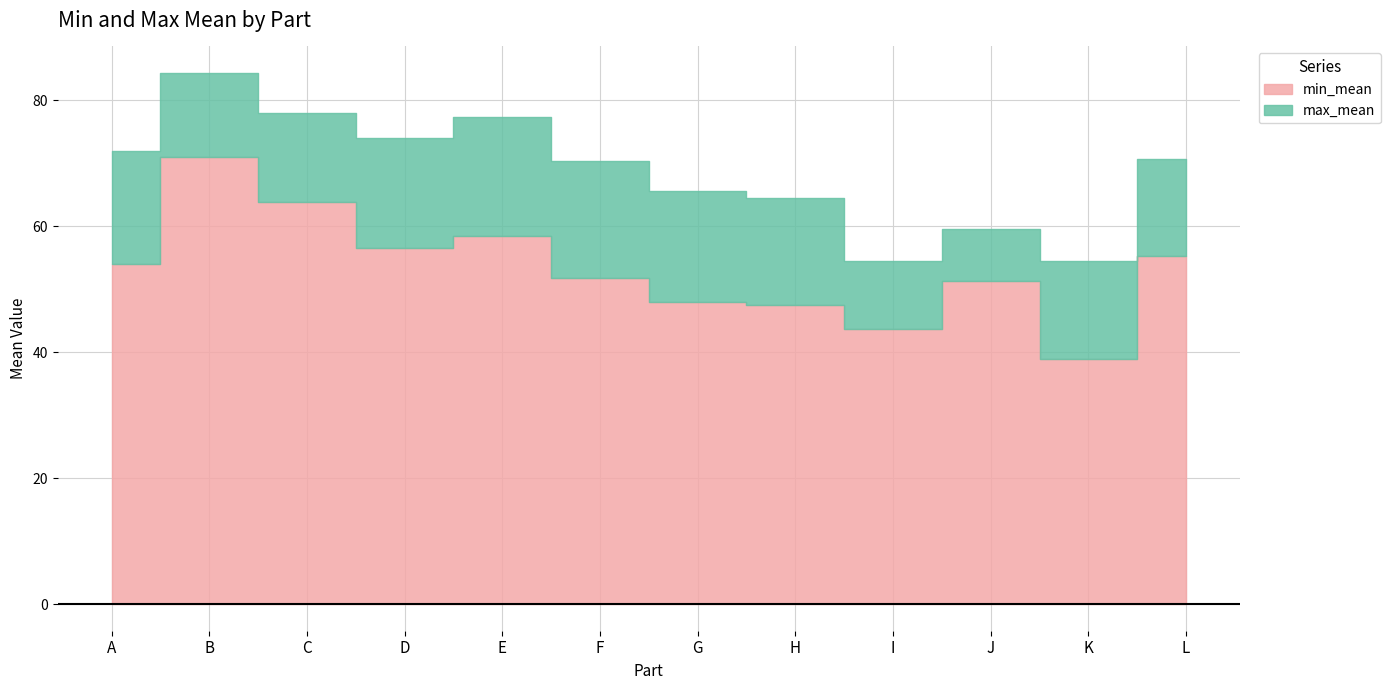

In min_mean, how many points are higher than both neighbors (excluding endpoints)?

3